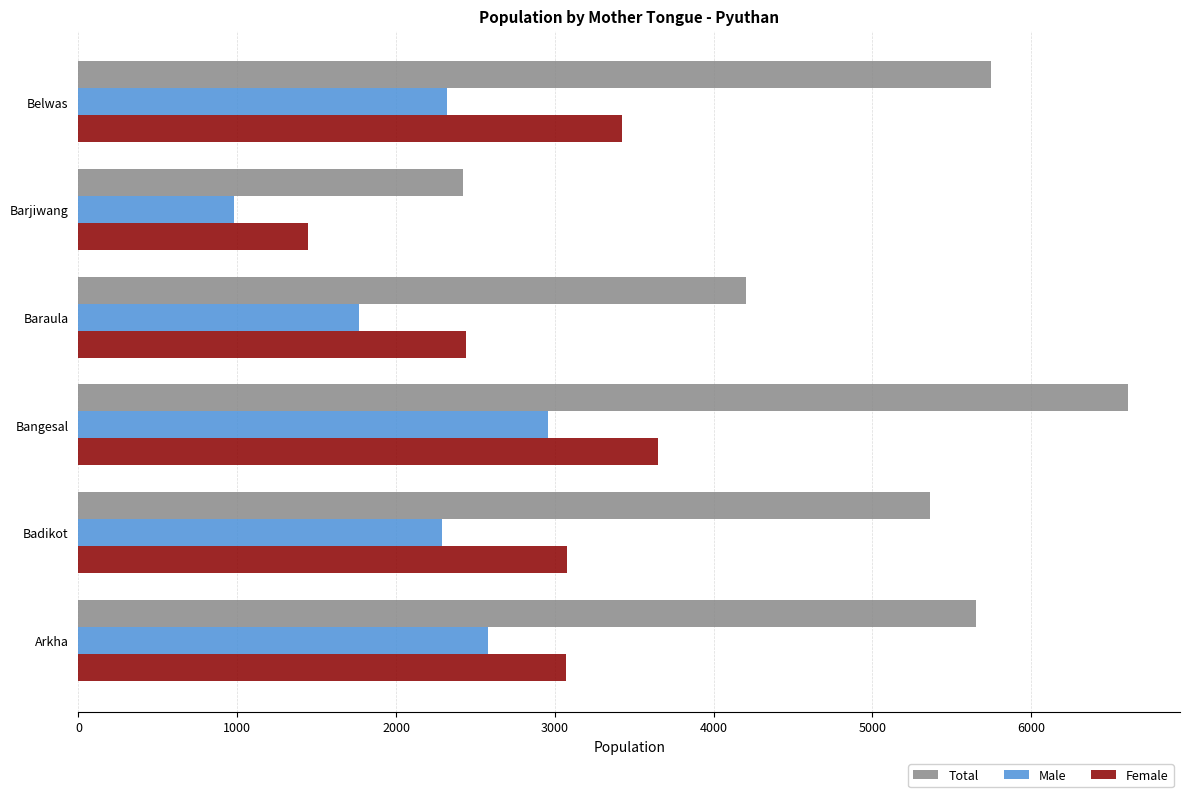

What is the approximate value of Female at Arkha, to the nearest 100?

3100